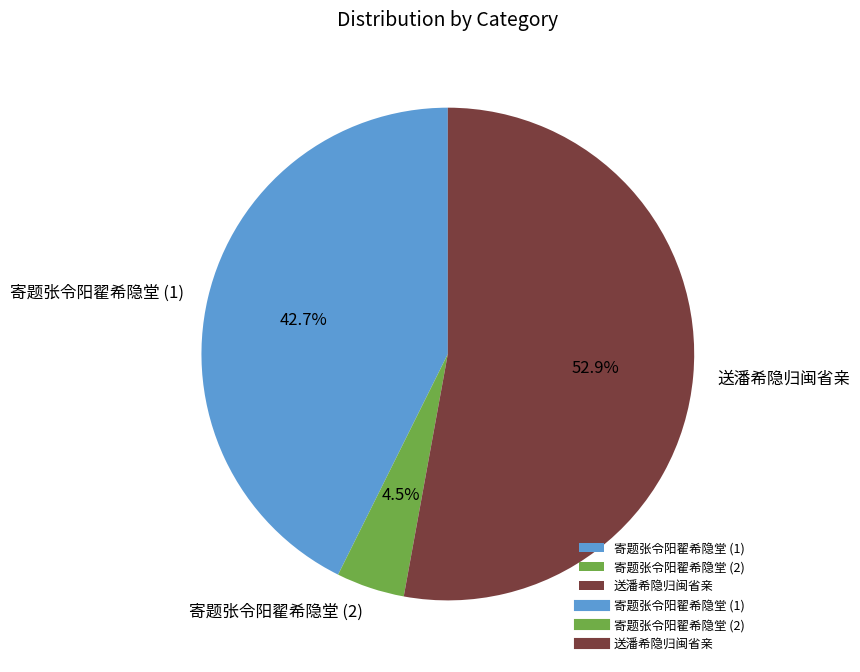

Which has a higher value, 寄题张令阳翟希隐堂 (2) or 送潘希隐归闽省亲?

送潘希隐归闽省亲